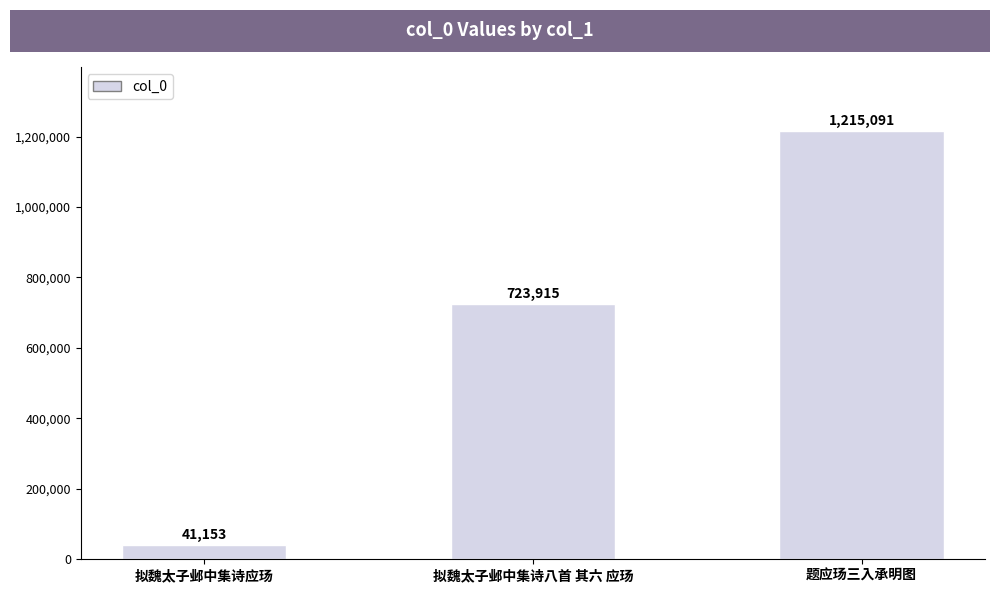

What is the smallest value displayed?

41153